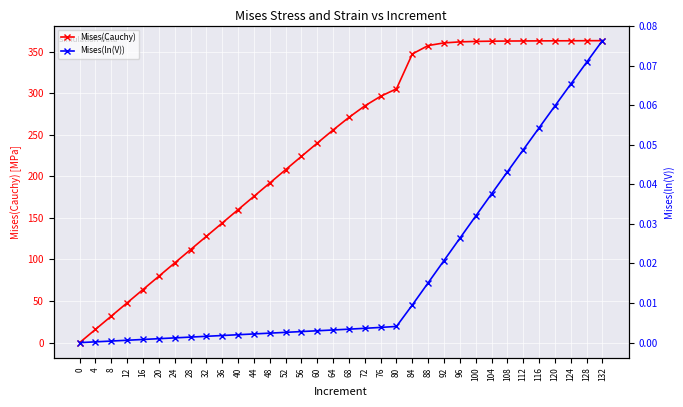

What is the sum of the Mises(ln(V)) values at 44 and 112?

0.1